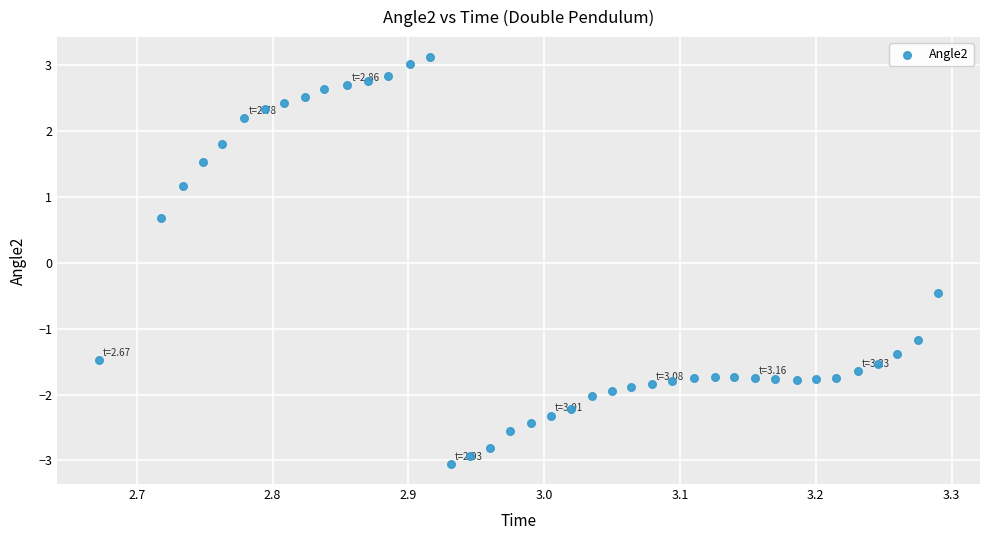

What is the range of Y values (max minus min)?

6.2